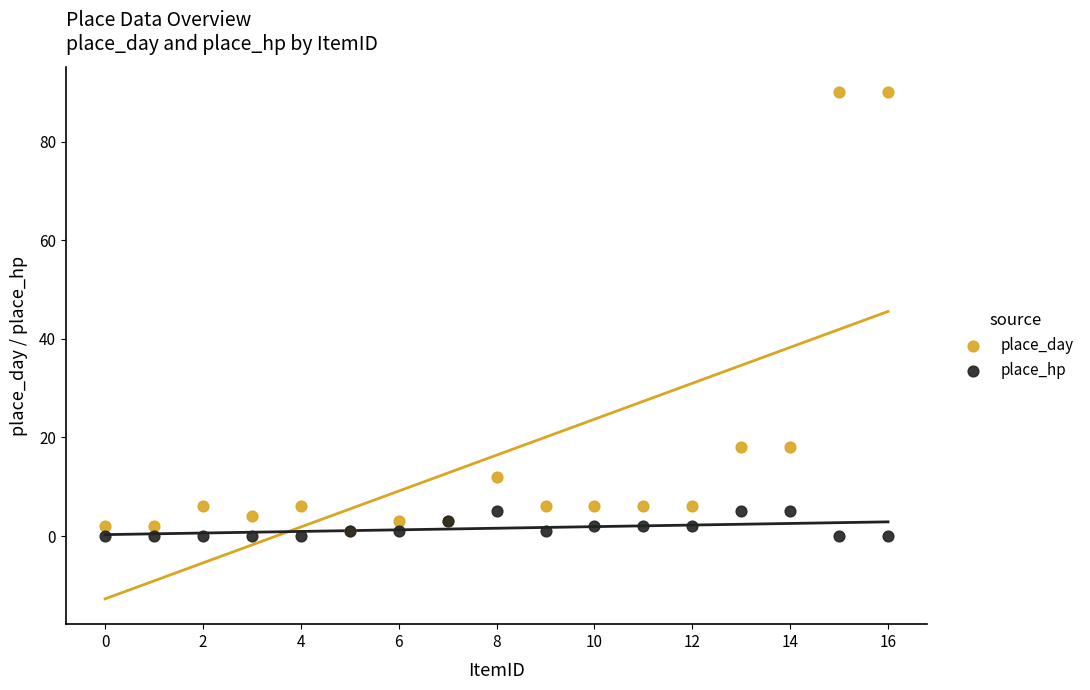

Which series has the largest Y range (max minus min)?

place_day